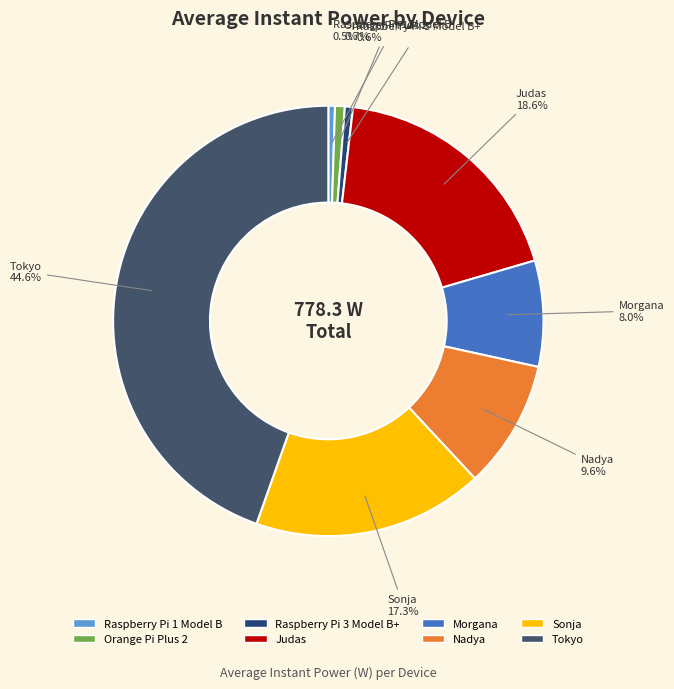

Is Raspberry Pi 1 Model B the majority of the pie?

No